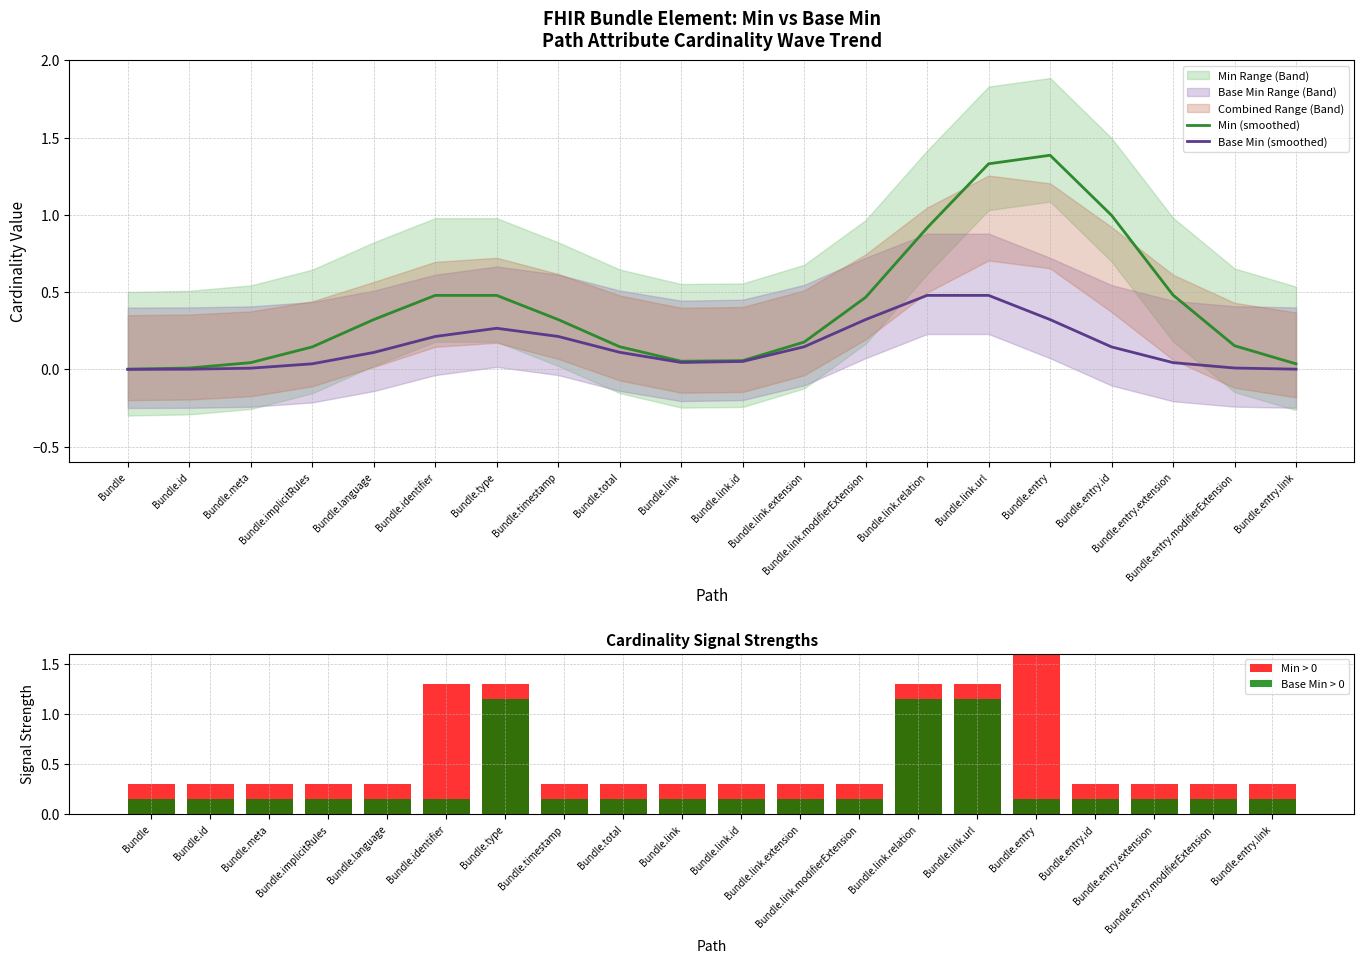

At which label does Min (smoothed) reach its minimum?

Bundle